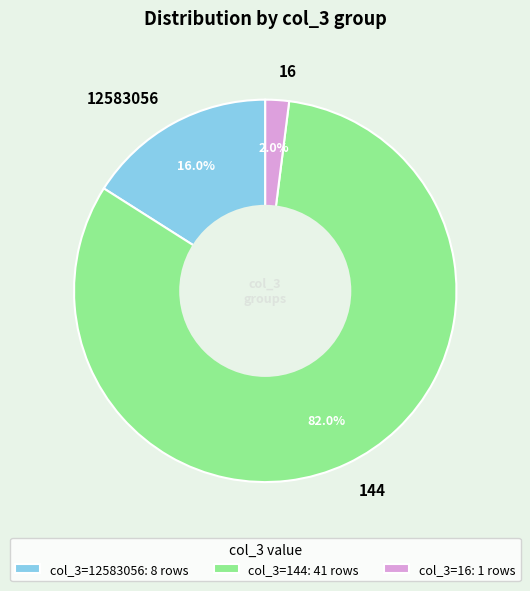

To the nearest percent, what is the difference between the 12583056 and 16 slice percentages?

14%